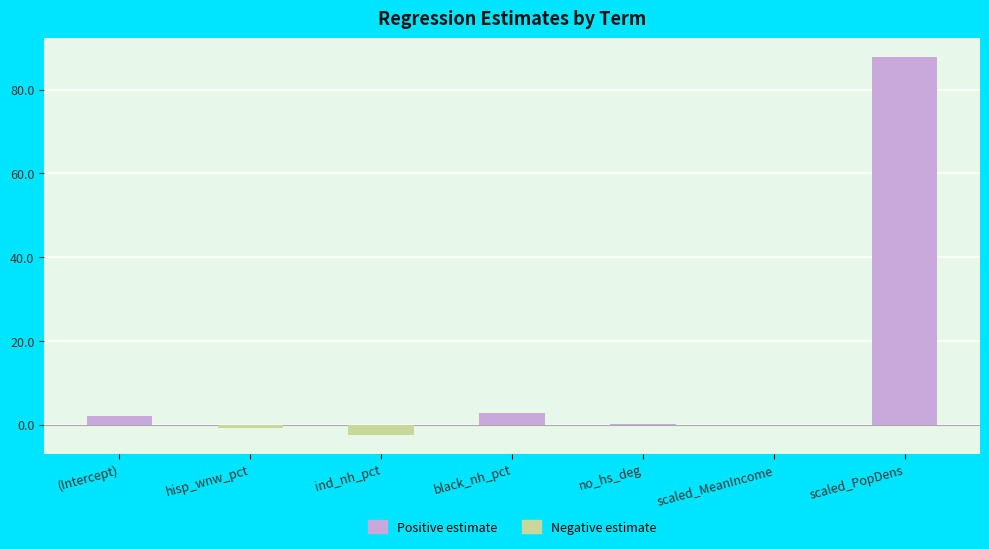

Reading left to right, list all the values displayed in this chart.

Positive estimate: 2.2	0.0	0.0	2.8	0.0	0.0	87.8
Negative estimate: 0.0	-0.8	-2.5	0.0	0.0	-0.0	0.0